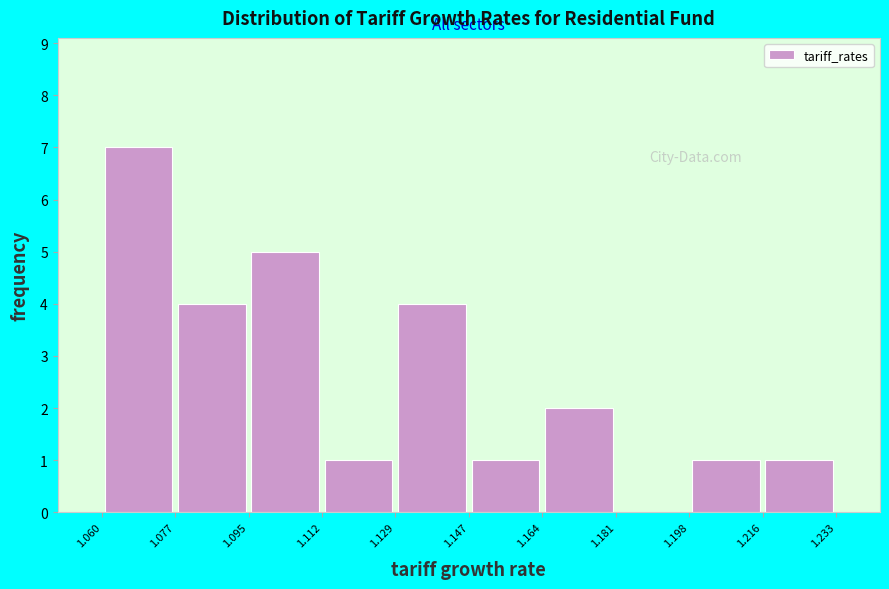

Reading left to right, list every bar in this chart as the range it spans on the x-axis followed by its height. The values are not printed on the chart, so give them approximately, as read against the axis.

1.060 to 1.077: 7
1.077 to 1.095: 4
1.095 to 1.112: 5
1.112 to 1.129: 1
1.129 to 1.147: 4
1.147 to 1.164: 1
1.164 to 1.181: 2
1.181 to 1.198: 0
1.198 to 1.216: 1
1.216 to 1.233: 1